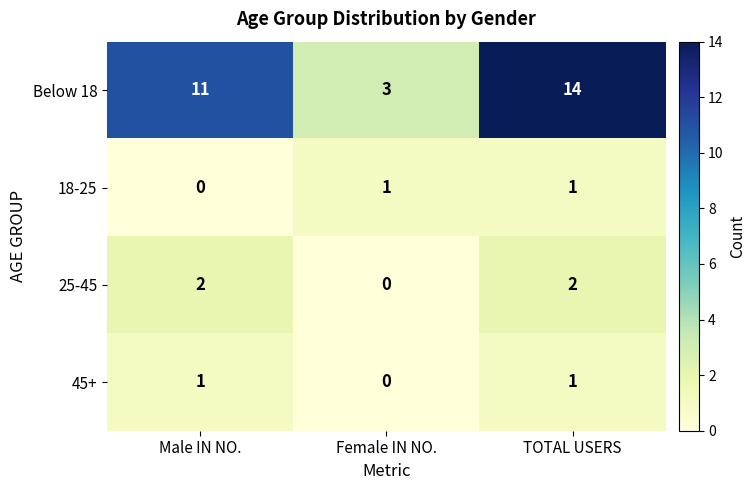

What is the difference between the Below 18 values at Female IN NO. and Male IN NO.?

8